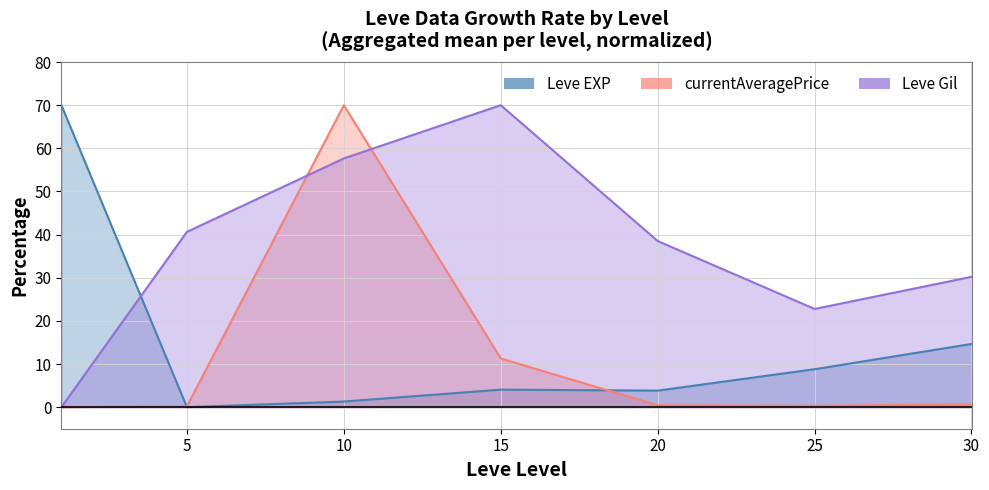

True or false: currentAveragePrice has more than 2 points higher than both neighbors.

False